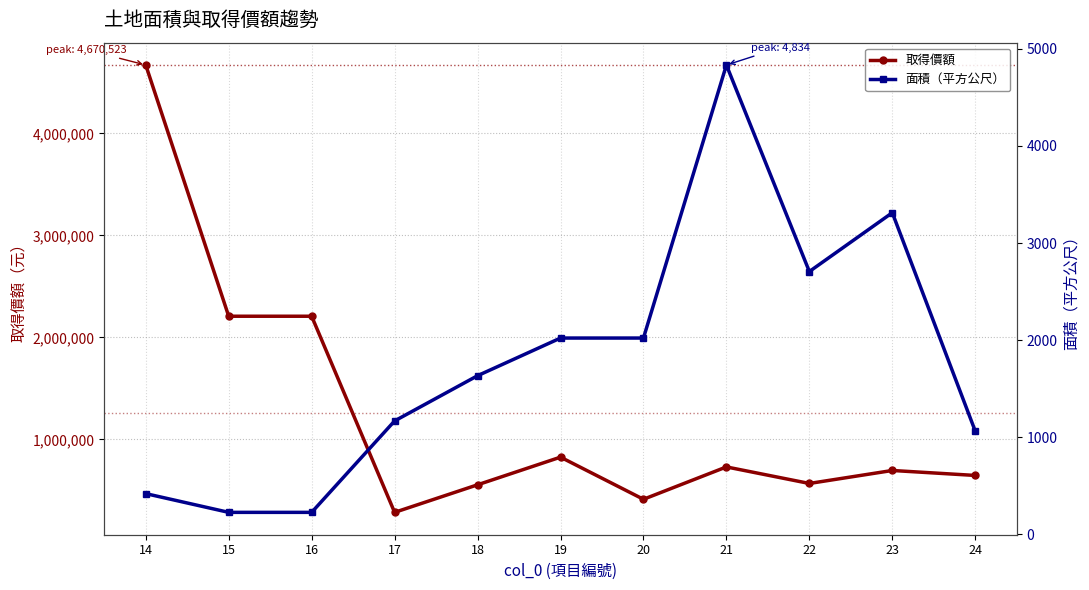

The 取得價額 series shows 826364.0 at 19. True or false?

True